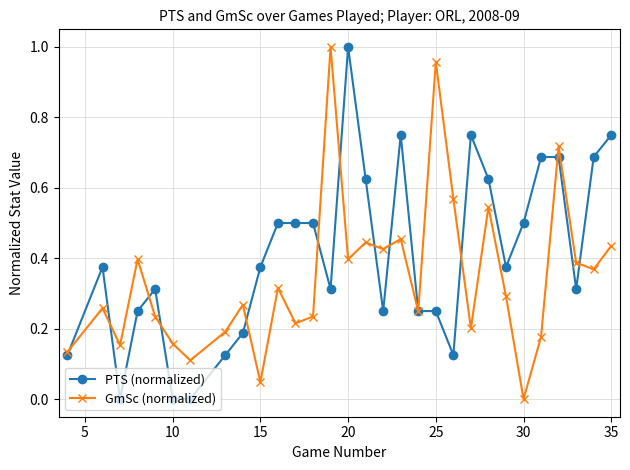

Which series has the largest total across all categories?

PTS (normalized)